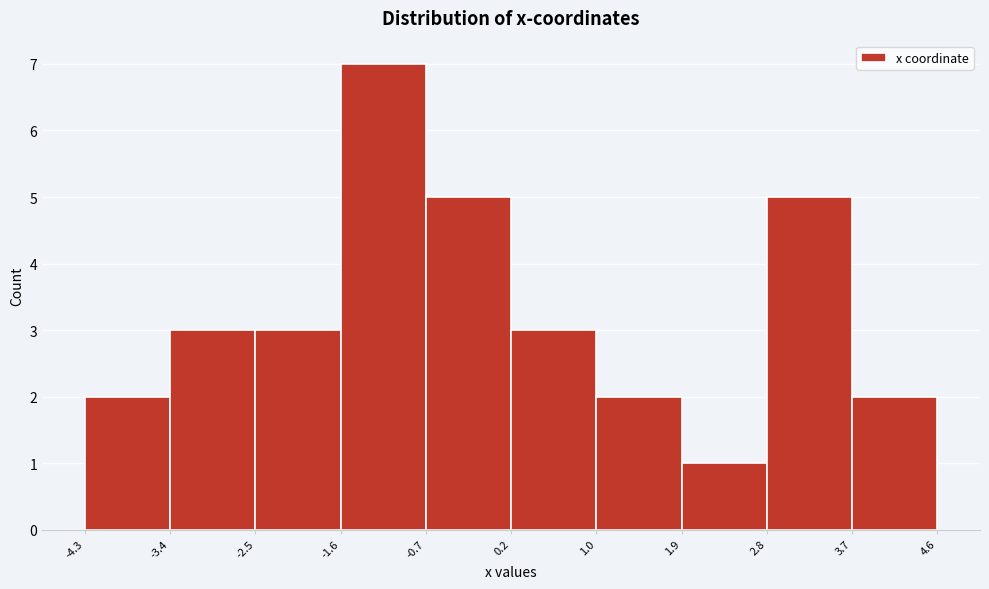

What is the height of the bar covering -0.7 to 0.2 on the x-axis? The values are not printed on the chart, so give them approximately, as read against the axis.

5